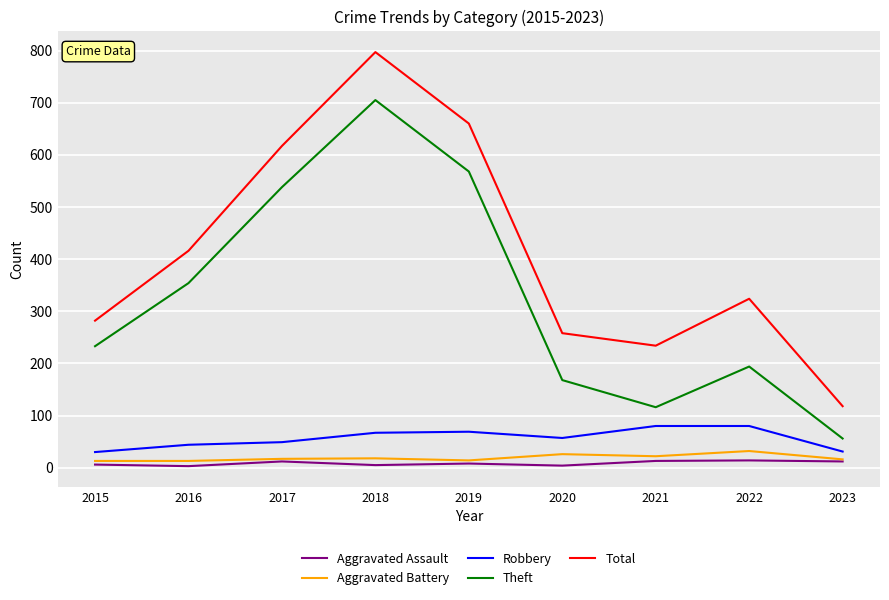

Count the number of categories in the chart.

9